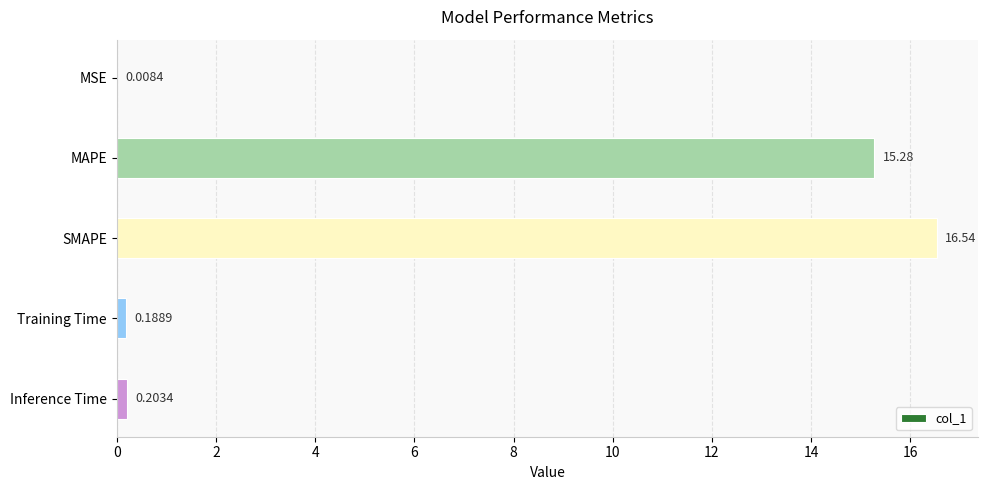

What is the change in value from MAPE to Training Time?

-15.1